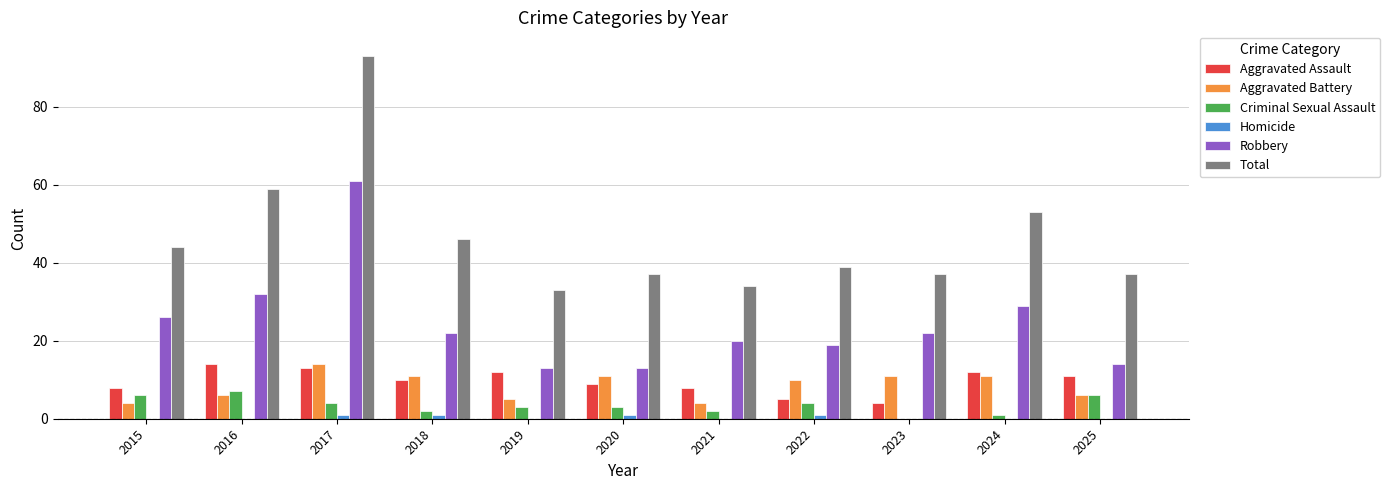

Is the value of Total at 2024 greater than the value of Aggravated Assault at 2015?

Yes